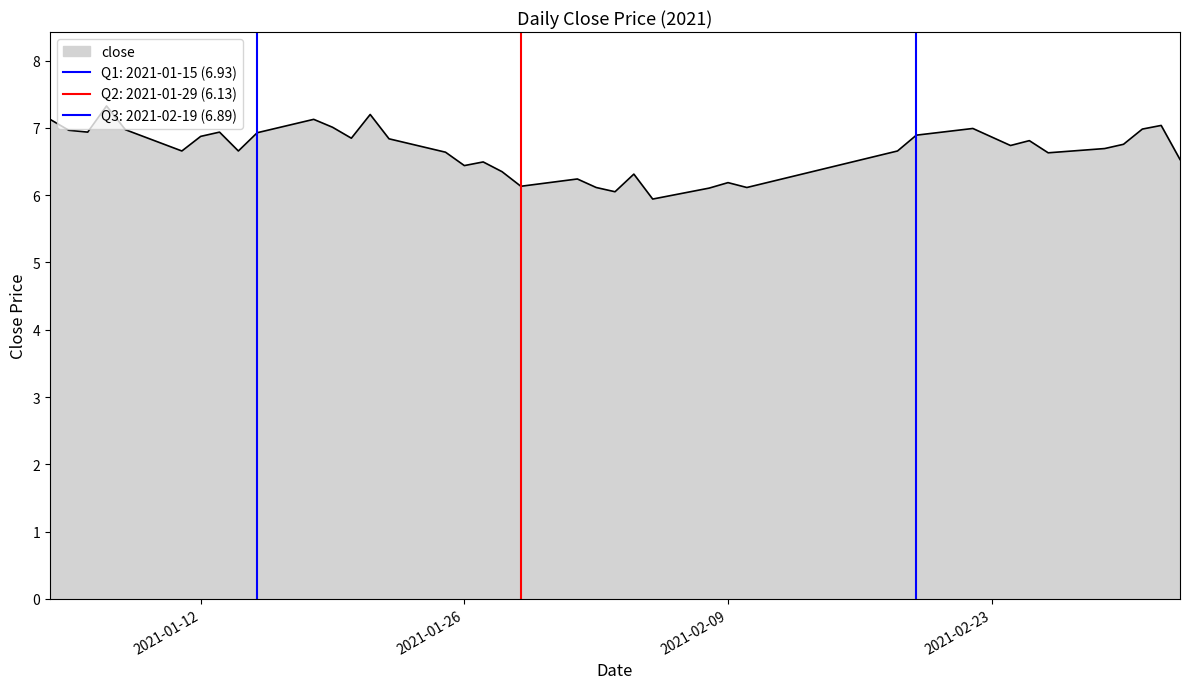

What position from the right is 2021-02-01?

20